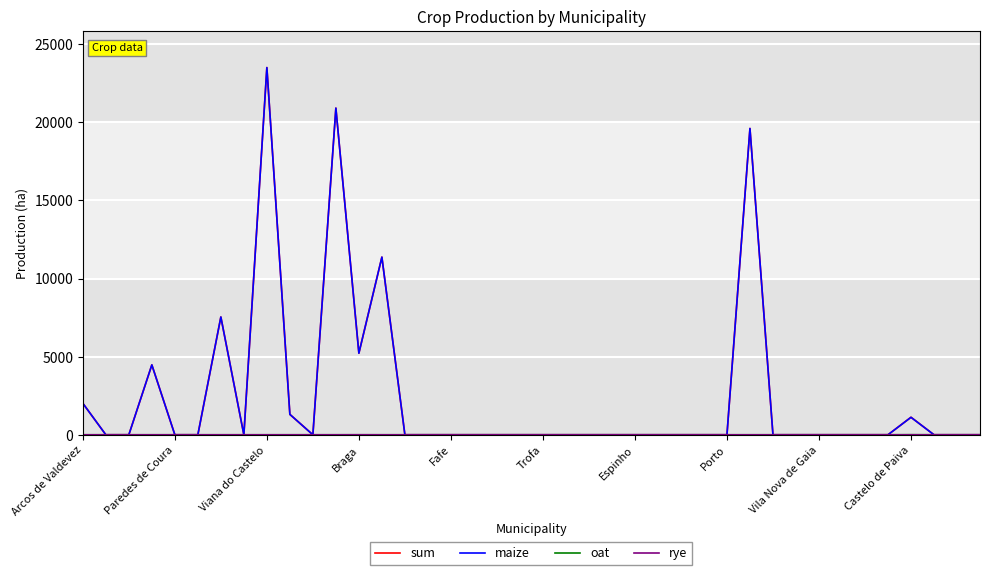

What is the greatest value displayed?

23499.8